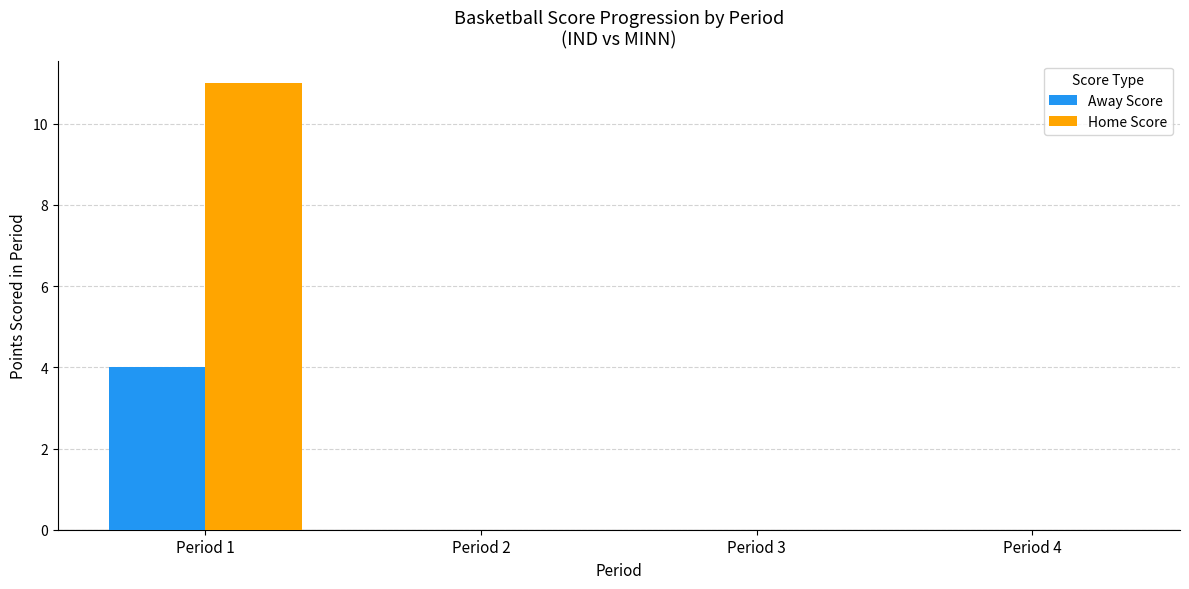

True or false: Home Score has a value of 0 at Period 4.

True